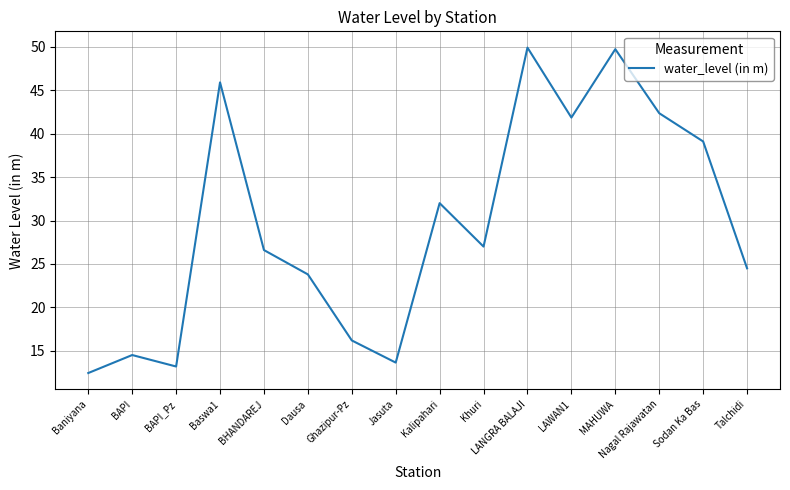

The value at Jasuta is 18.4. True or false?

False